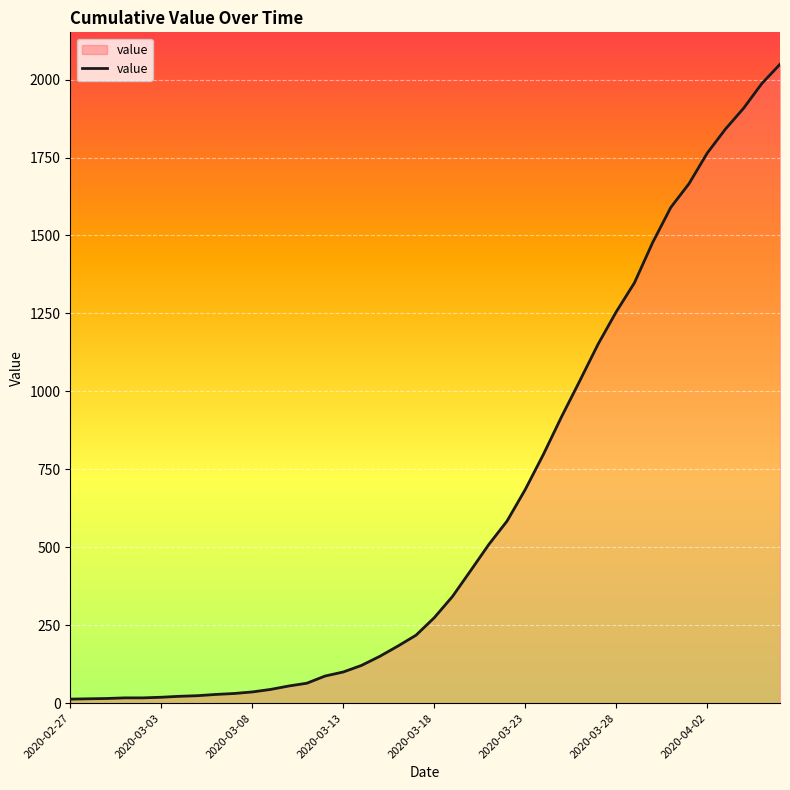

What is the sum of all values?

24864